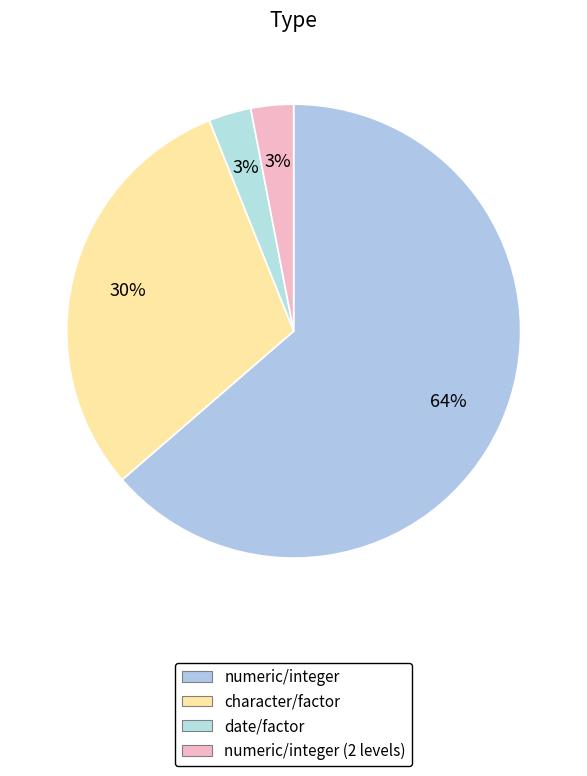

How many slices are in this pie chart?

4